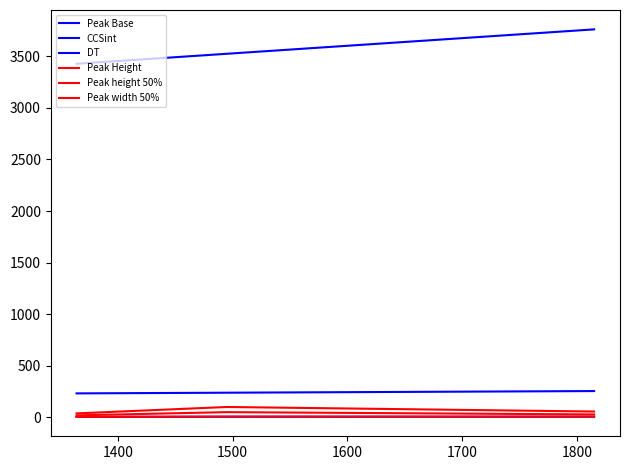

How many lines are shown in the chart?

6